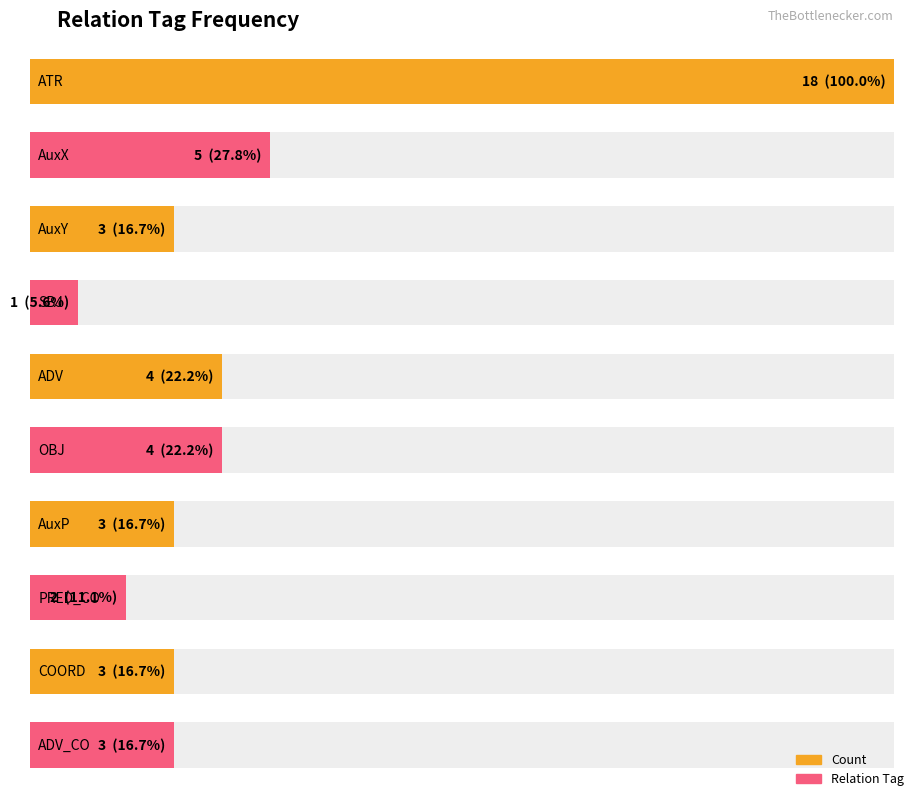

What is the difference between the maximum and minimum values?

17